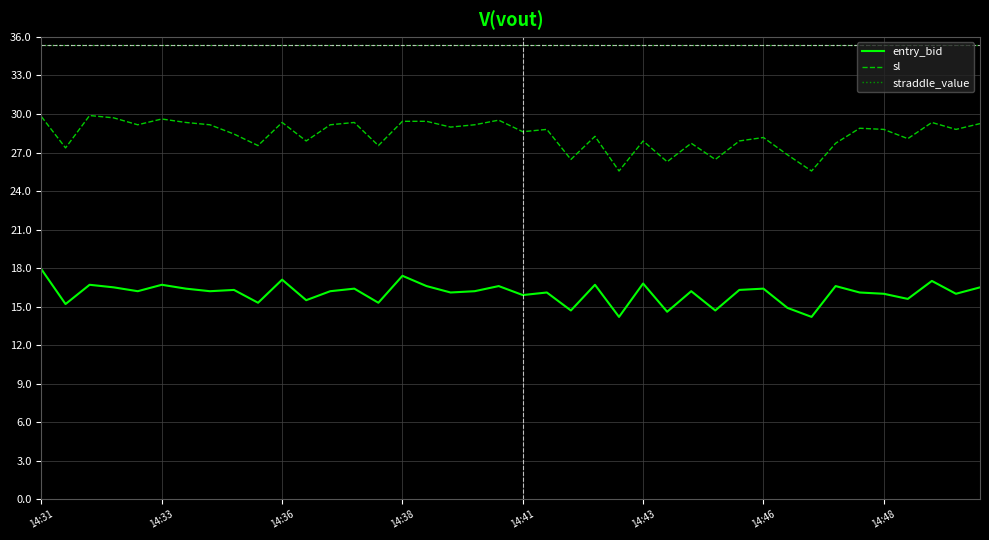

True or false: sl and straddle_value cross at least once.

False